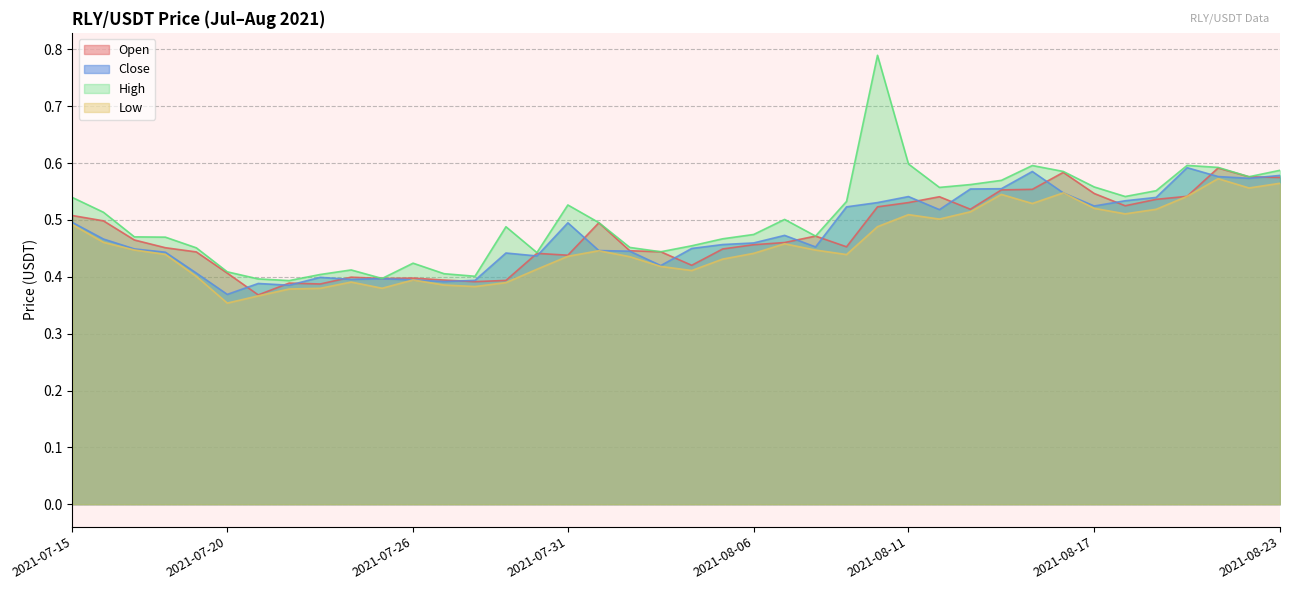

True or false: Open has a value of 0.9 at 2021-08-10.

False